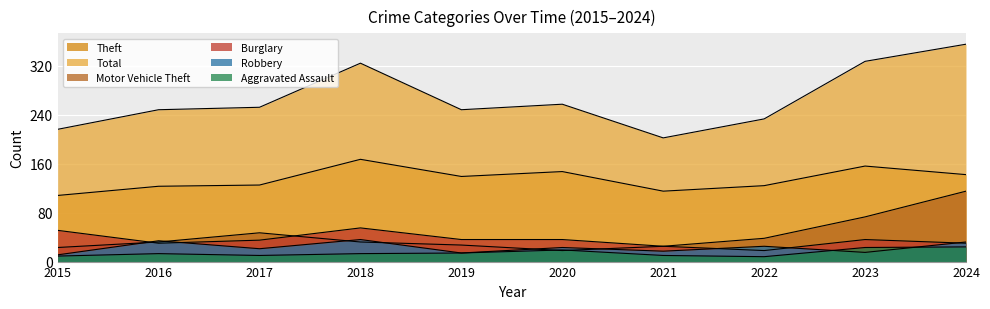

How many values in the Aggravated Assault series exceed 13?

4